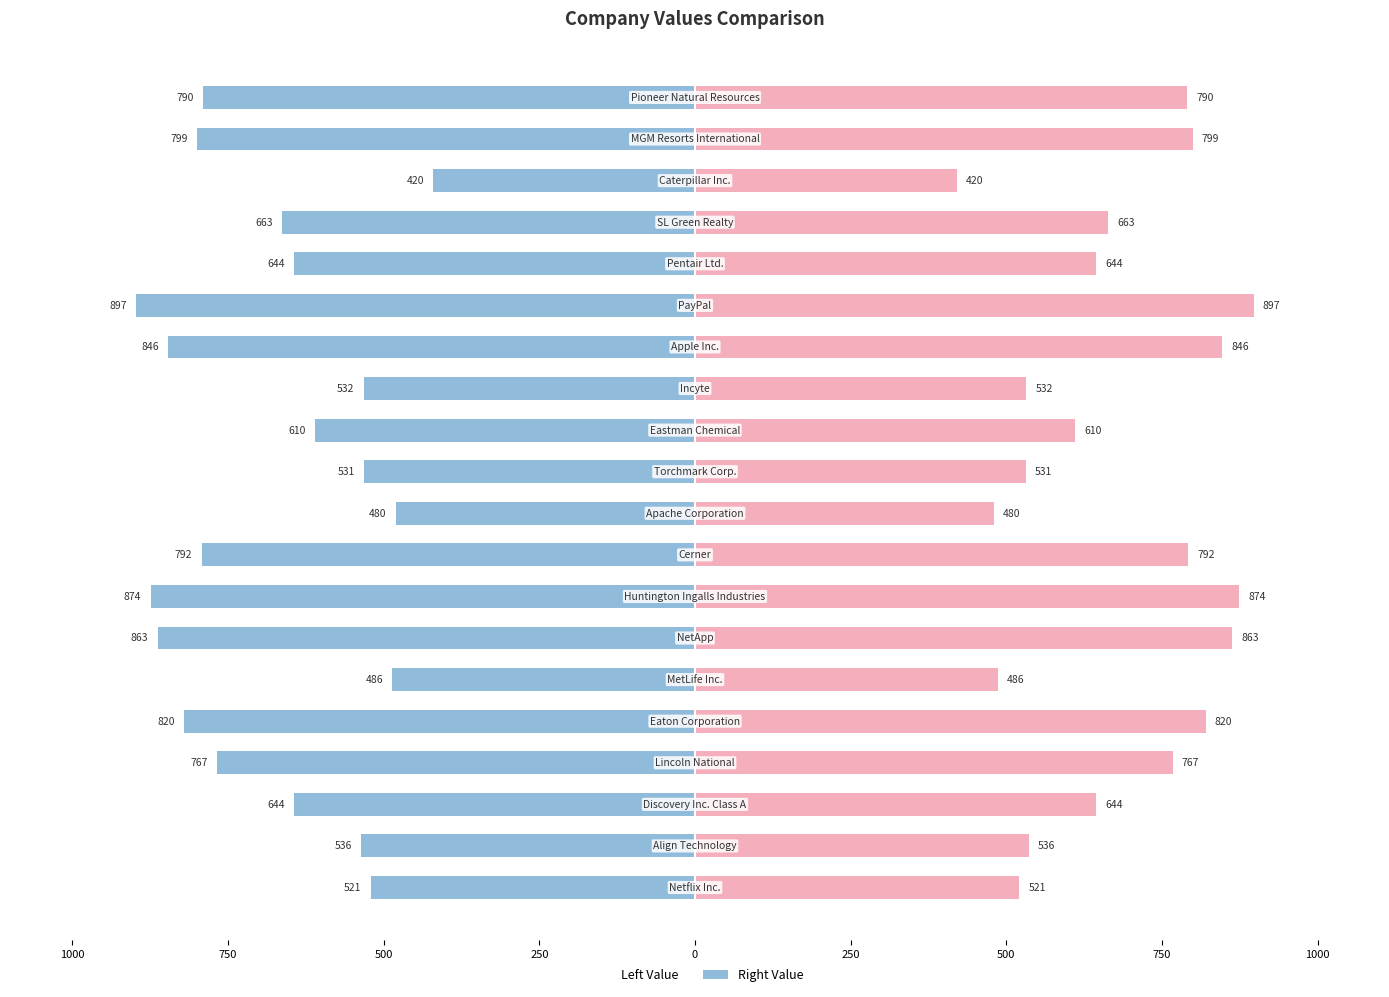

What is the approximate value of Value (right) at 9?

480